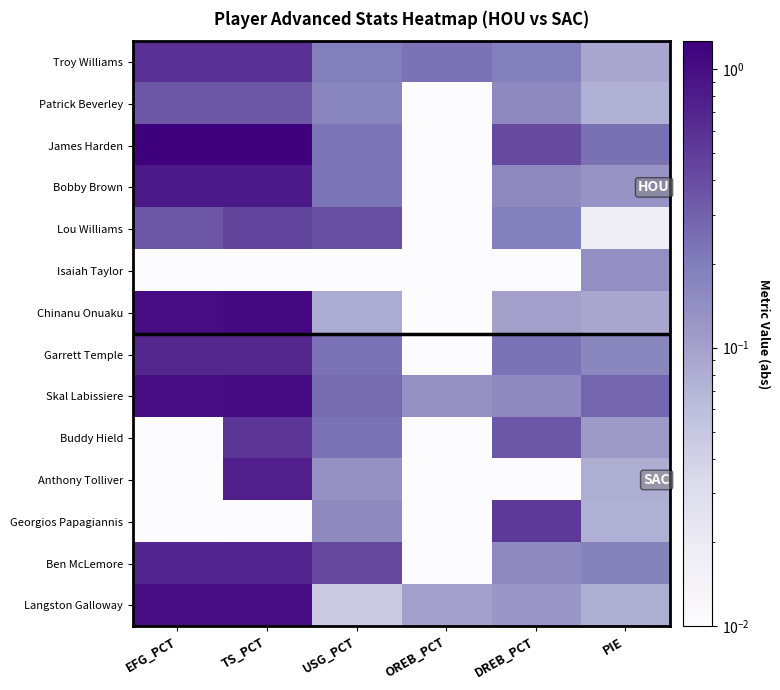

What is the greatest value displayed?

1.3